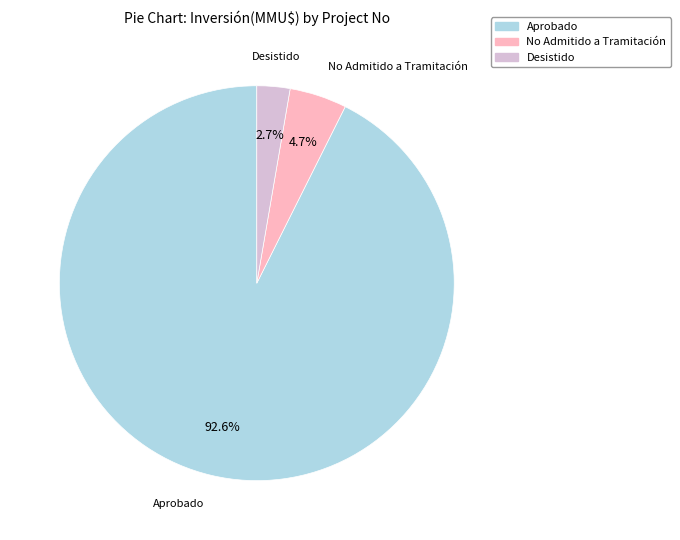

Does any single category account for the majority?

Yes